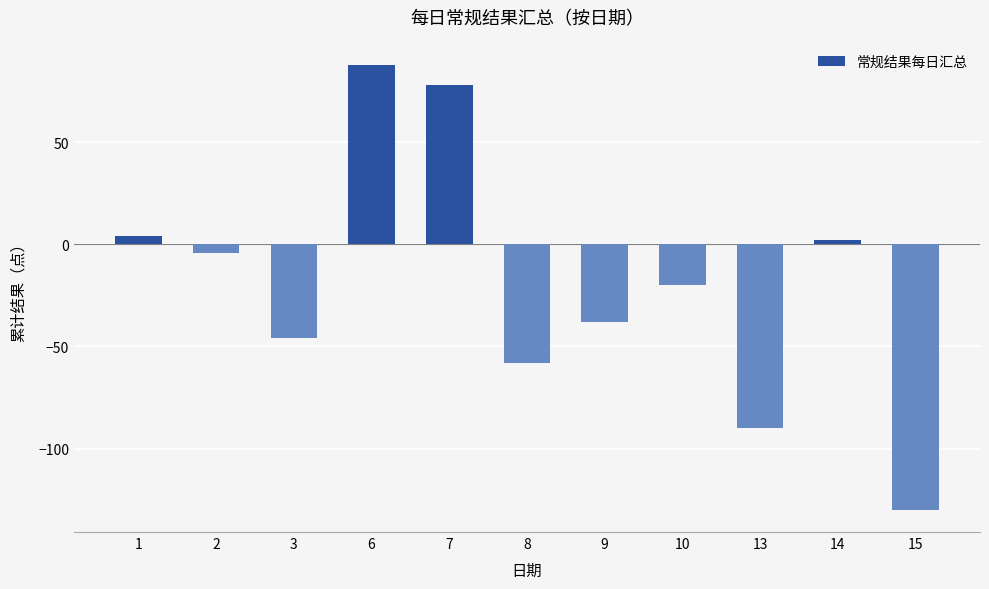

True or false: the data shows -224 at 15.

False